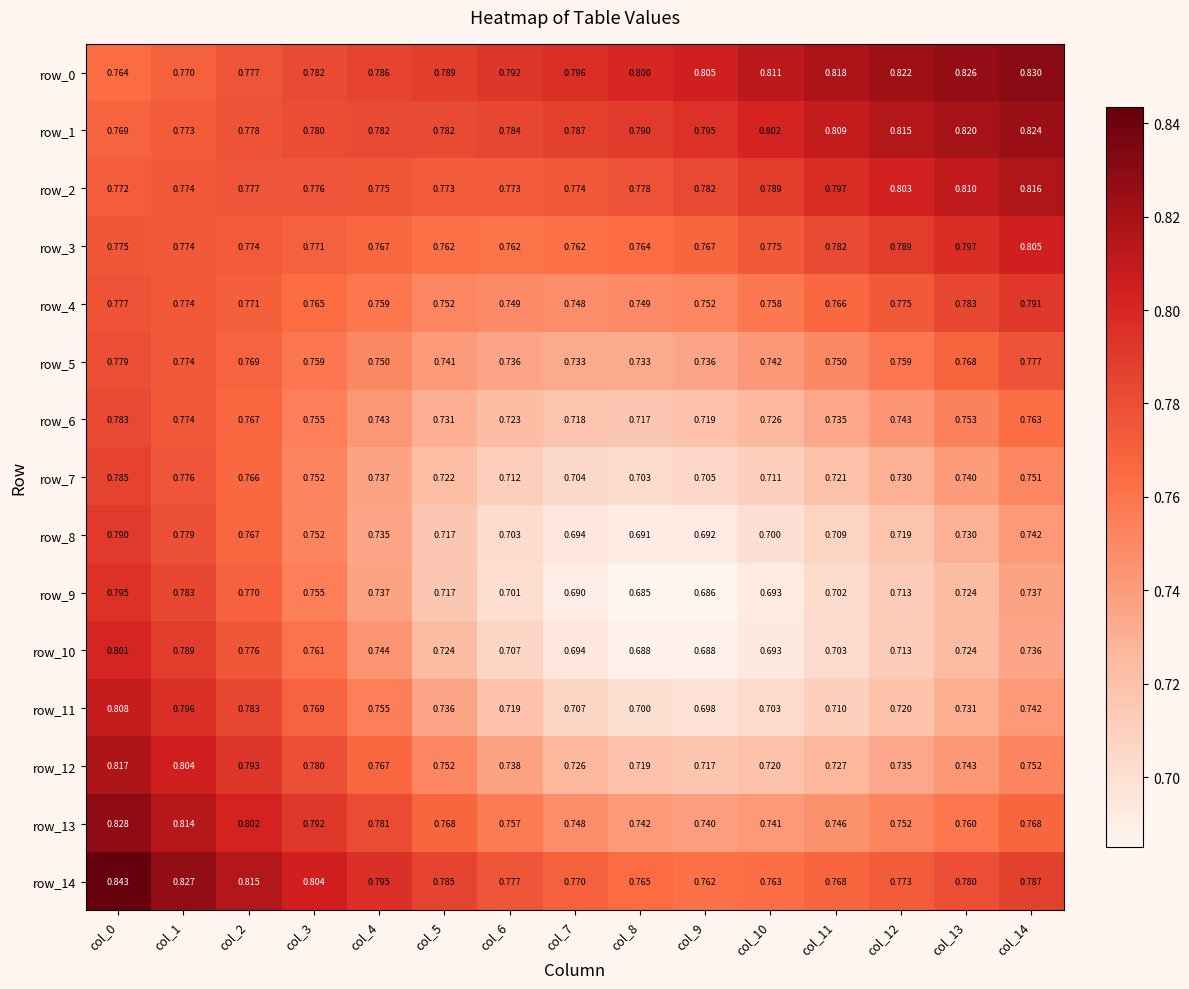

Count the row_8 values in the range 0 to 1.

15